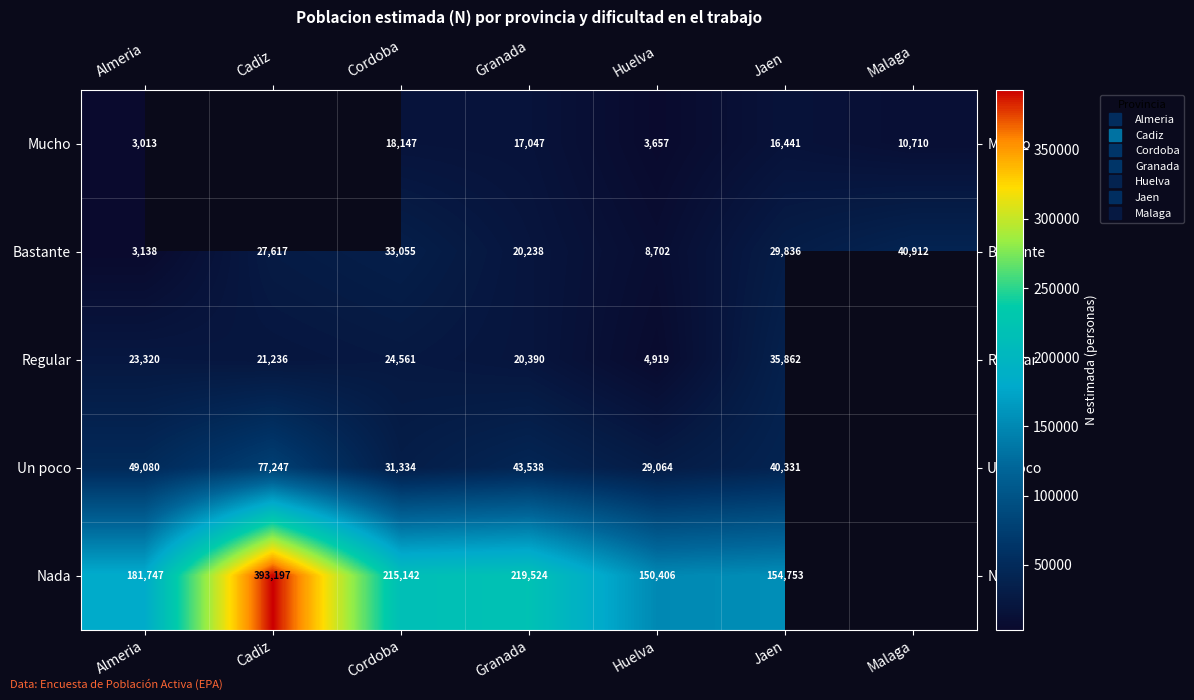

Rank the categories by Bastante value from highest to lowest.

Malaga, Cordoba, Jaen, Cadiz, Granada, Huelva, Almeria